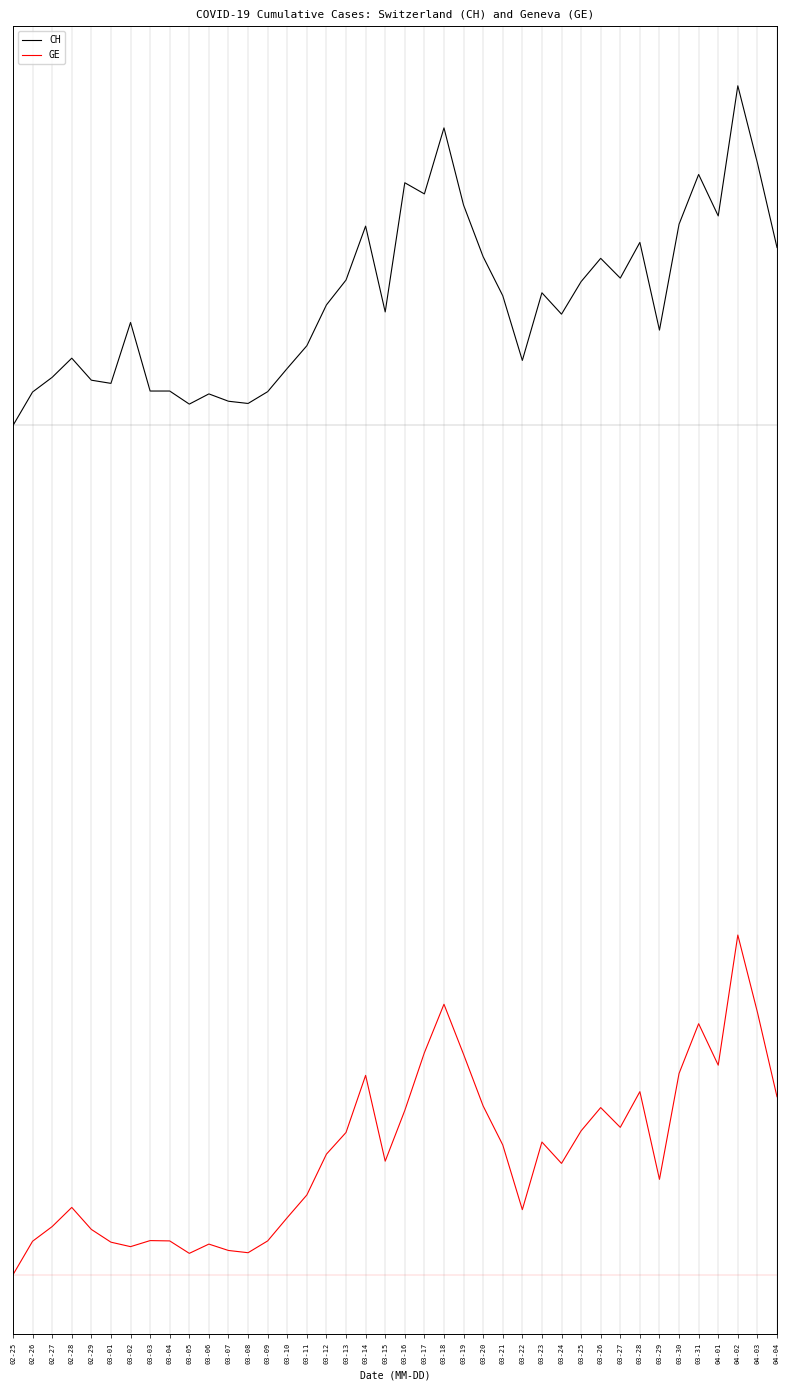

What is the sum of the CH values at 02-25 and 03-26?

5.5